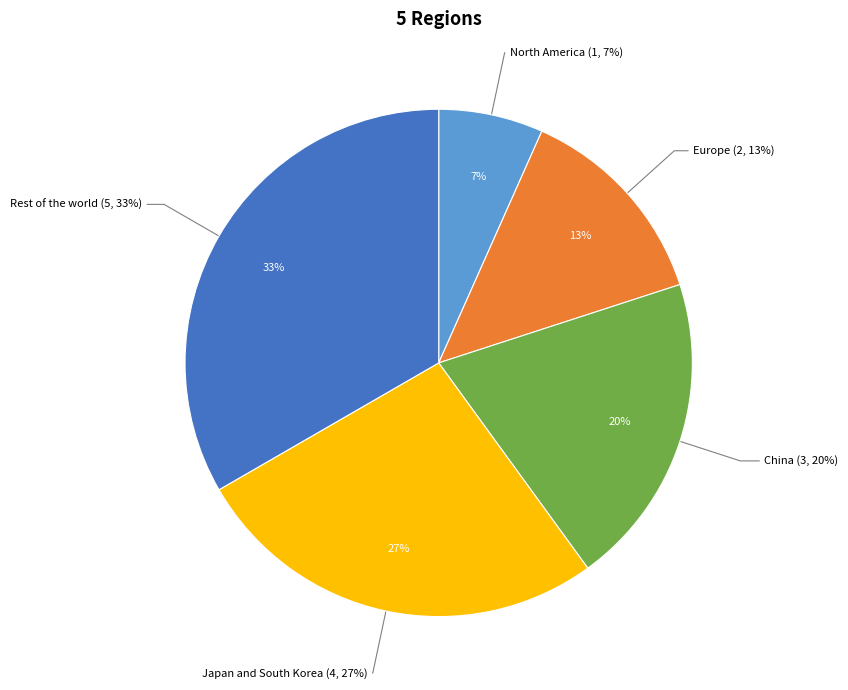

Is Rest of the world the majority of the pie?

No